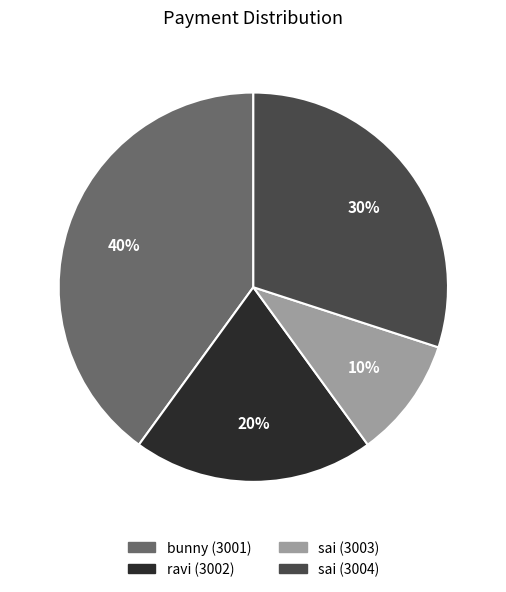

Count the number of slices in the pie.

4